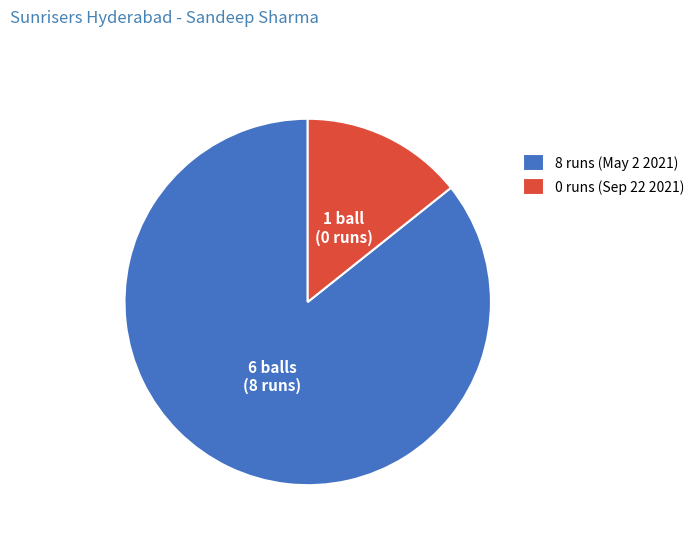

Rank the categories by value from highest to lowest.

8 runs (May 2 2021), 0 runs (Sep 22 2021)